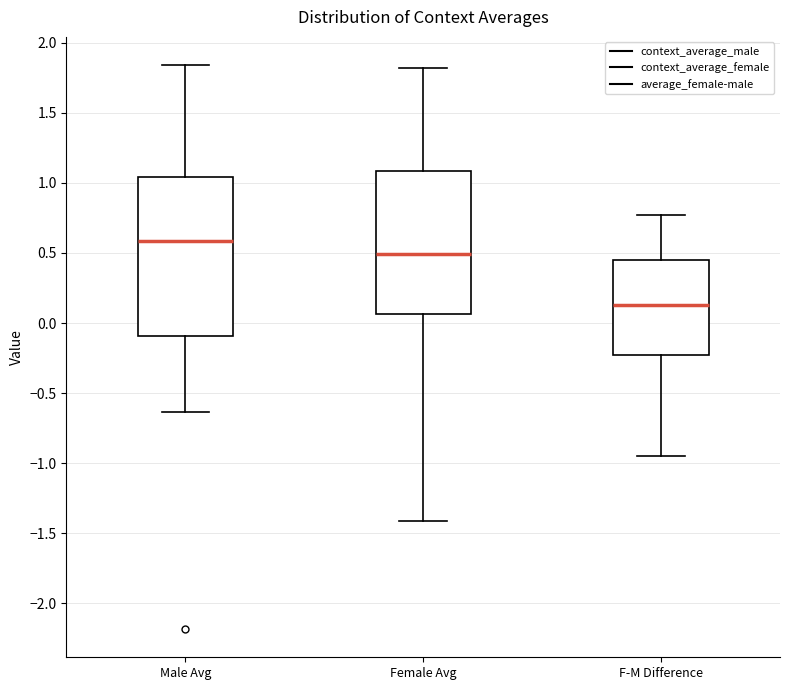

Reading left to right, read every box against the y-axis: the position of its median line, the range the box covers, and the ends of its whiskers. The values are not printed on the chart, so give them approximately, as read against the axis.

Male Avg: median 0.60, box -0.10 to 1.05, whiskers -0.65 to 1.85
Female Avg: median 0.50, box 0.05 to 1.10, whiskers -1.40 to 1.80
F-M Difference: median 0.15, box -0.25 to 0.45, whiskers -0.95 to 0.75